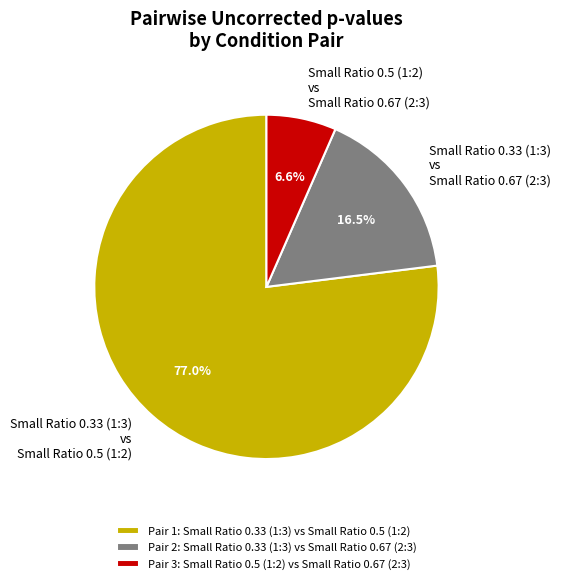

Between Small Ratio 0.33 (1:3) vs Small Ratio 0.67 (2:3) and Small Ratio 0.5 (1:2) vs Small Ratio 0.67 (2:3), which is larger?

Small Ratio 0.33 (1:3) vs Small Ratio 0.67 (2:3)